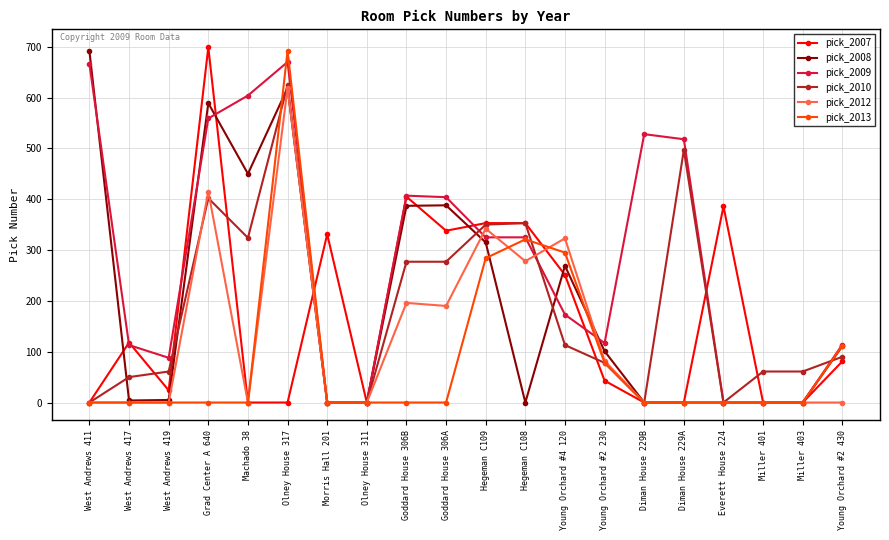

Count the number of data series in this chart.

6